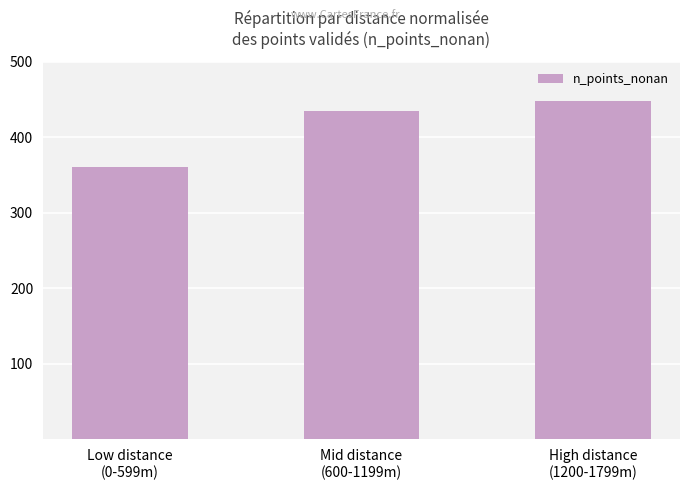

At which category does the chart reach its minimum across all series?

Low distance
(0-599m)